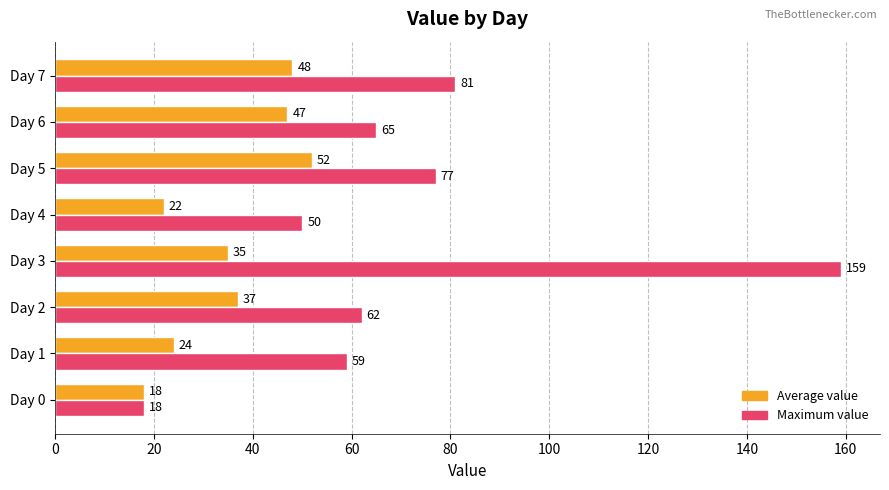

How many data points in Average value are less than 37?

4